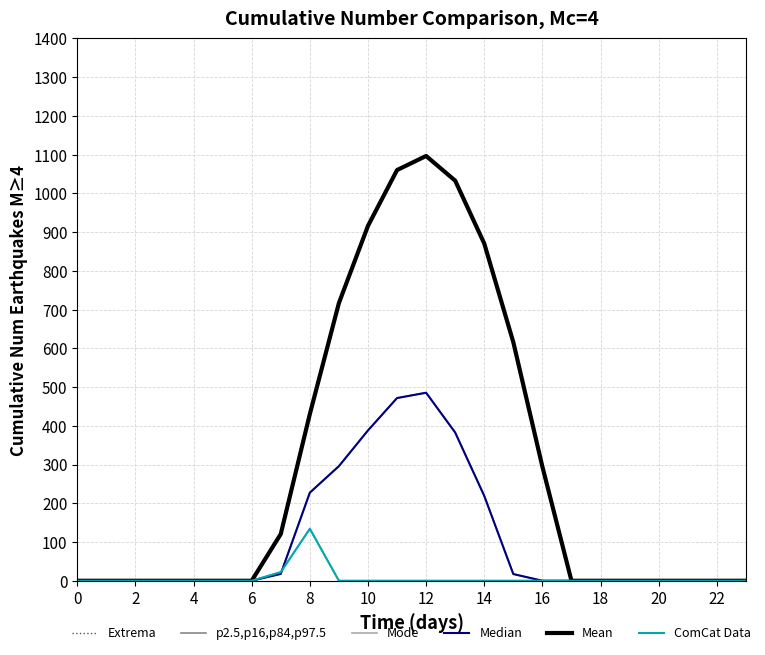

Which series has the largest total across all categories?

Extrema